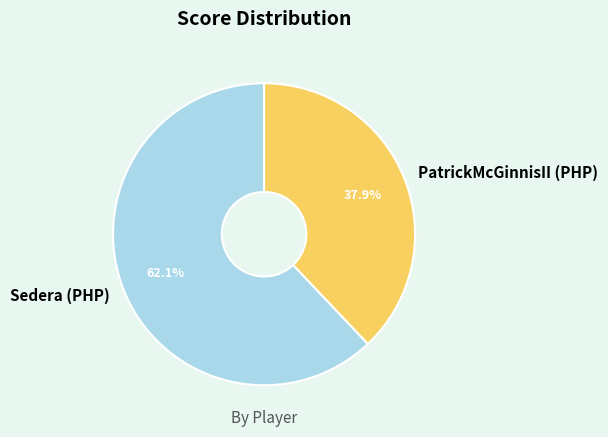

How much of the chart is everything except PatrickMcGinnisII (PHP)?

62.1%